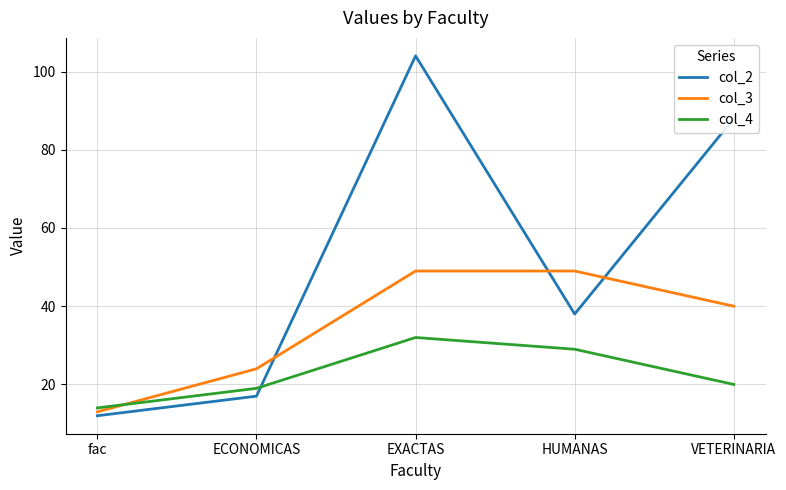

Rank the series by their maximum value, from lowest to highest.

col_4, col_3, col_2